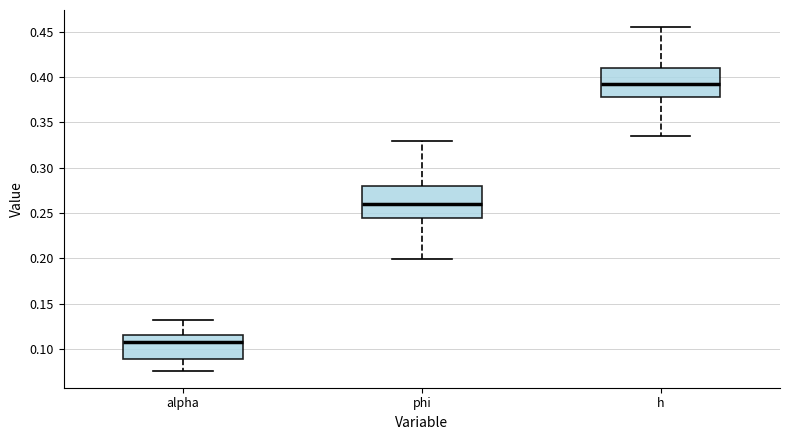

Where does the lower whisker of the box for h end on the y-axis? The values are not printed on the chart, so give them approximately, as read against the axis.

0.335